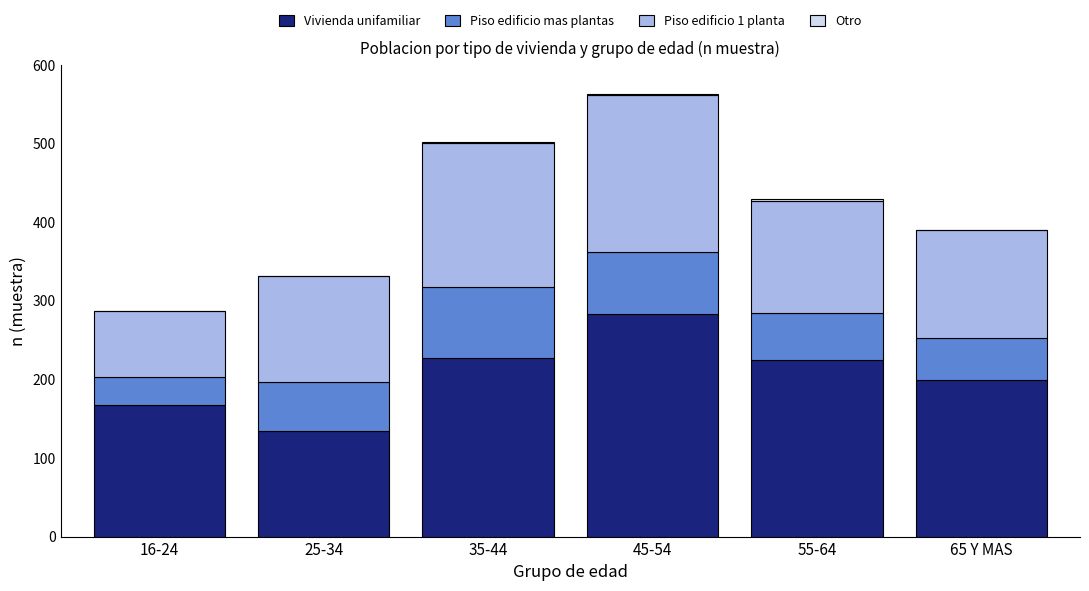

The Vivienda unifamiliar series shows 225 at 55-64. True or false?

True